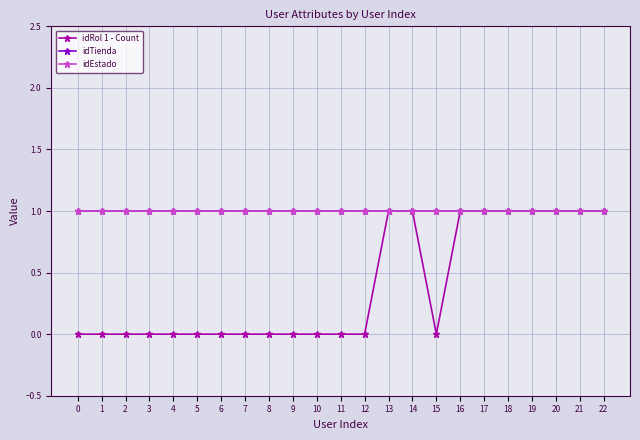

Does the chart have visible grid lines?

Yes